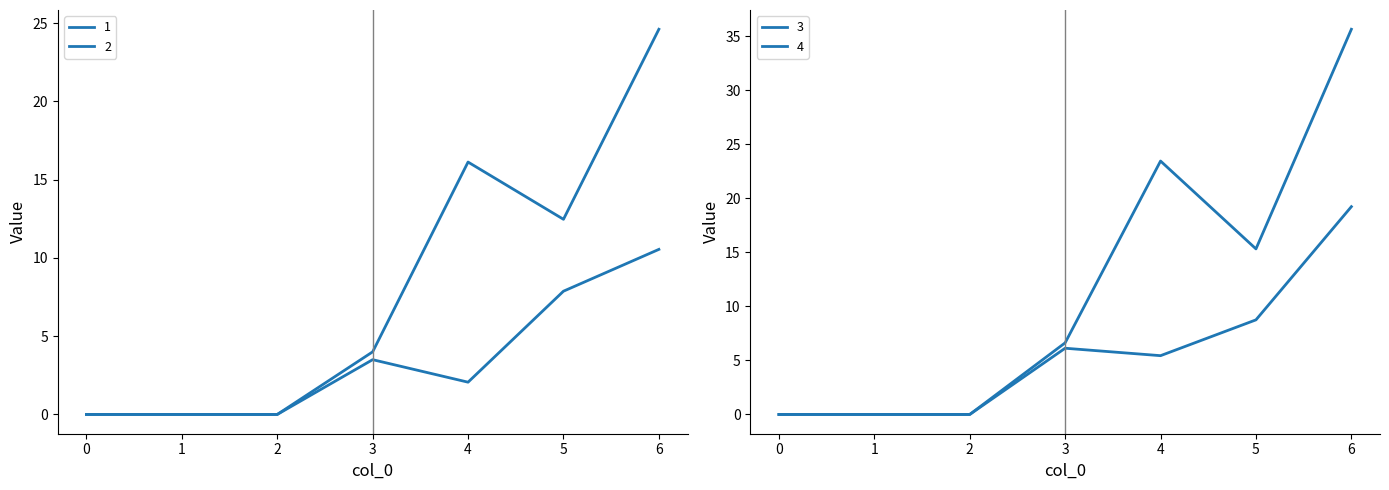

Which series has the widest spread of values?

4